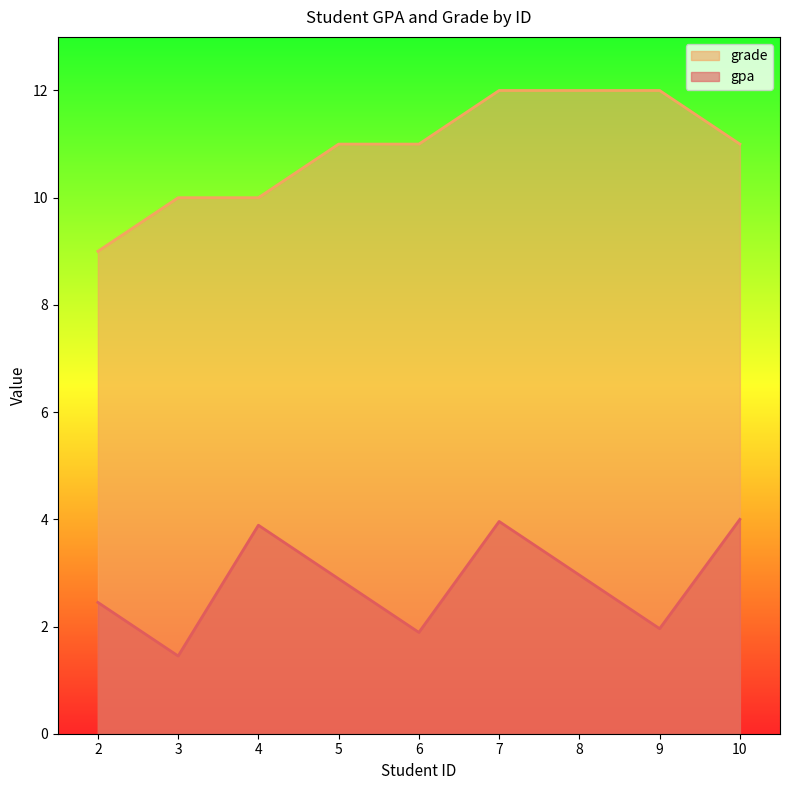

Which series changed the most between 5 and 9?

grade